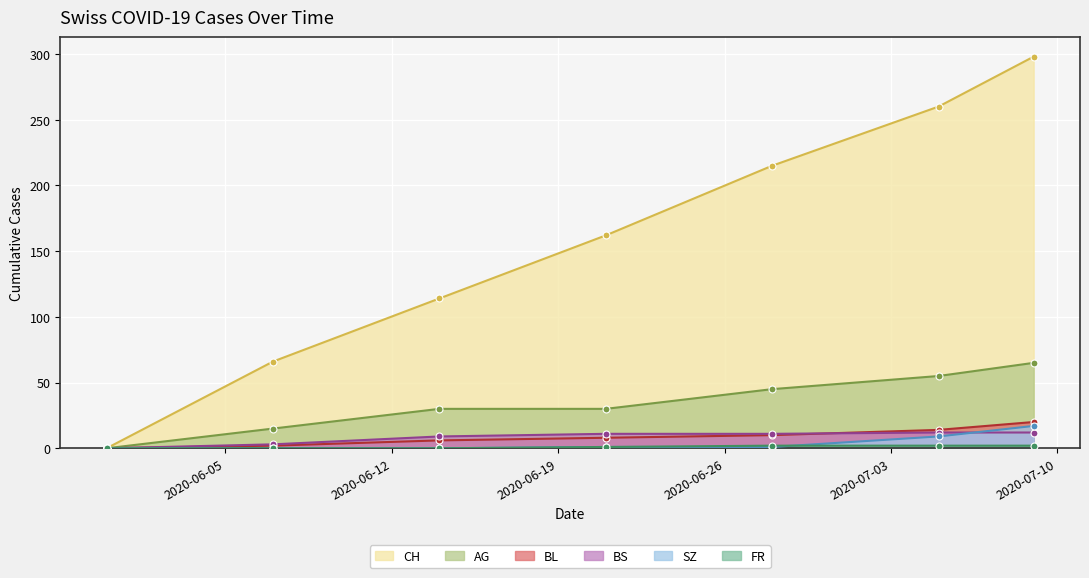

How many categories are shown in the chart?

7